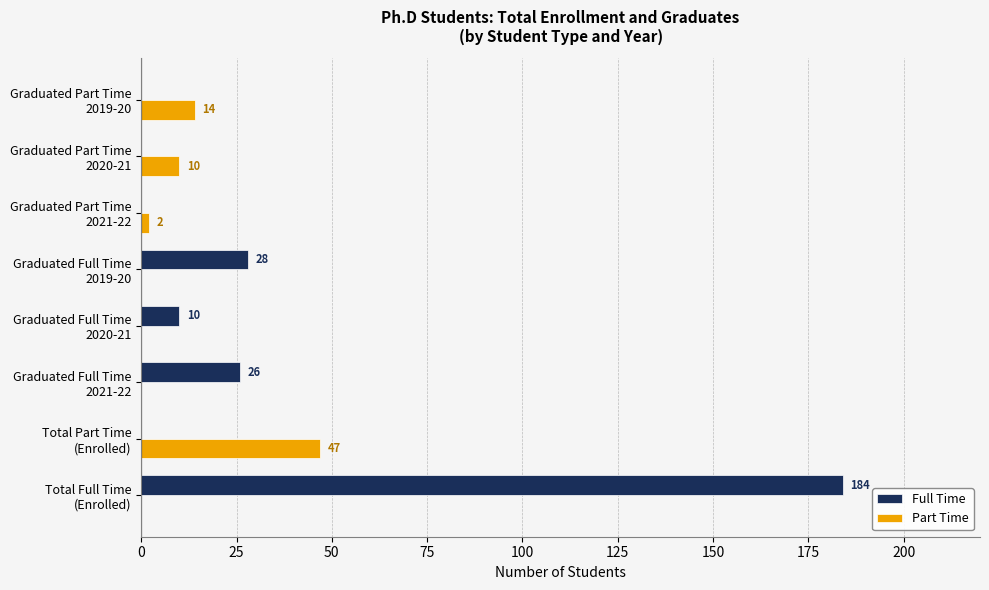

Which category has the highest value in the Part Time series?

Total Part Time
(Enrolled)